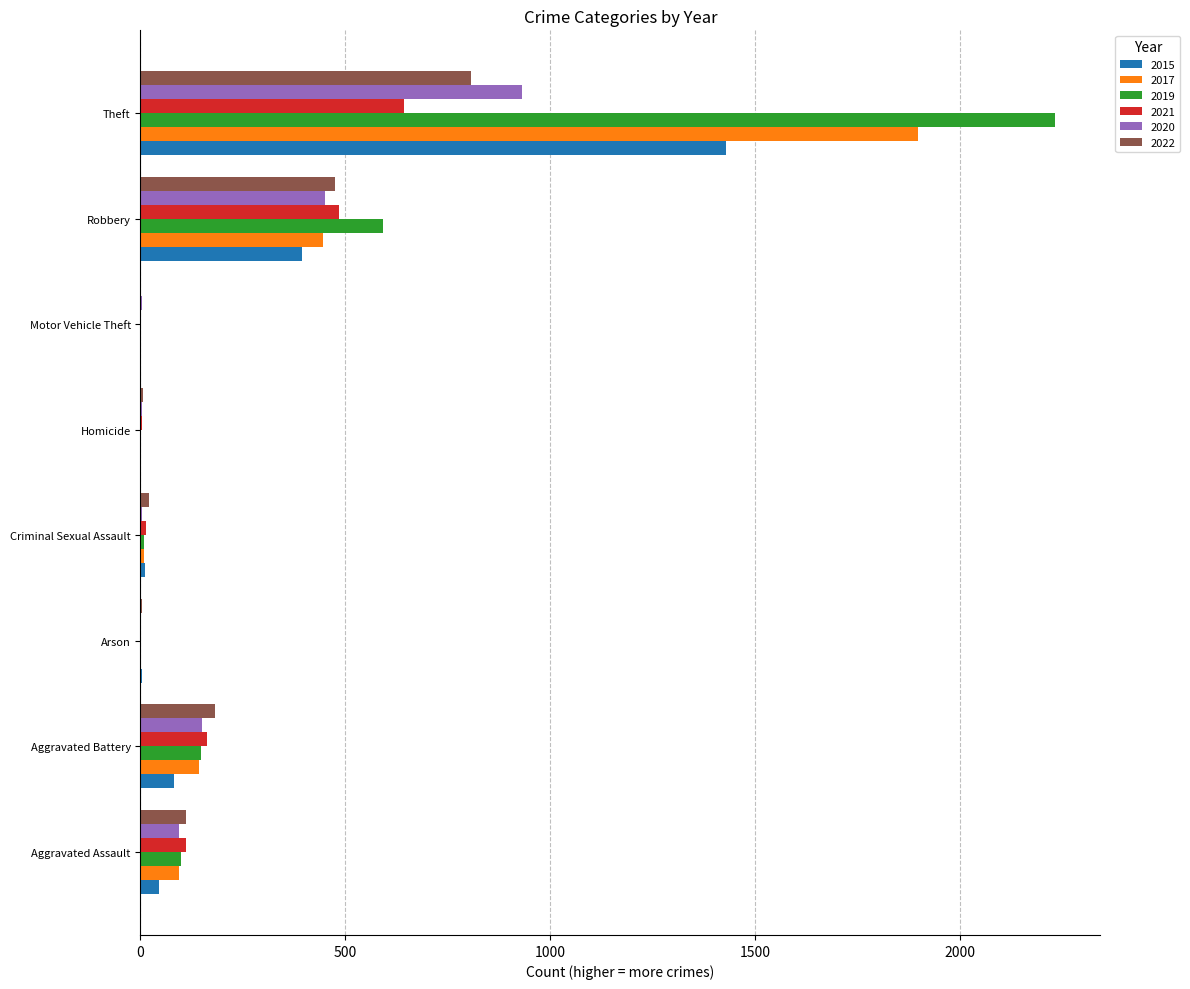

At which label is 2021 closest to 322?

Aggravated Battery